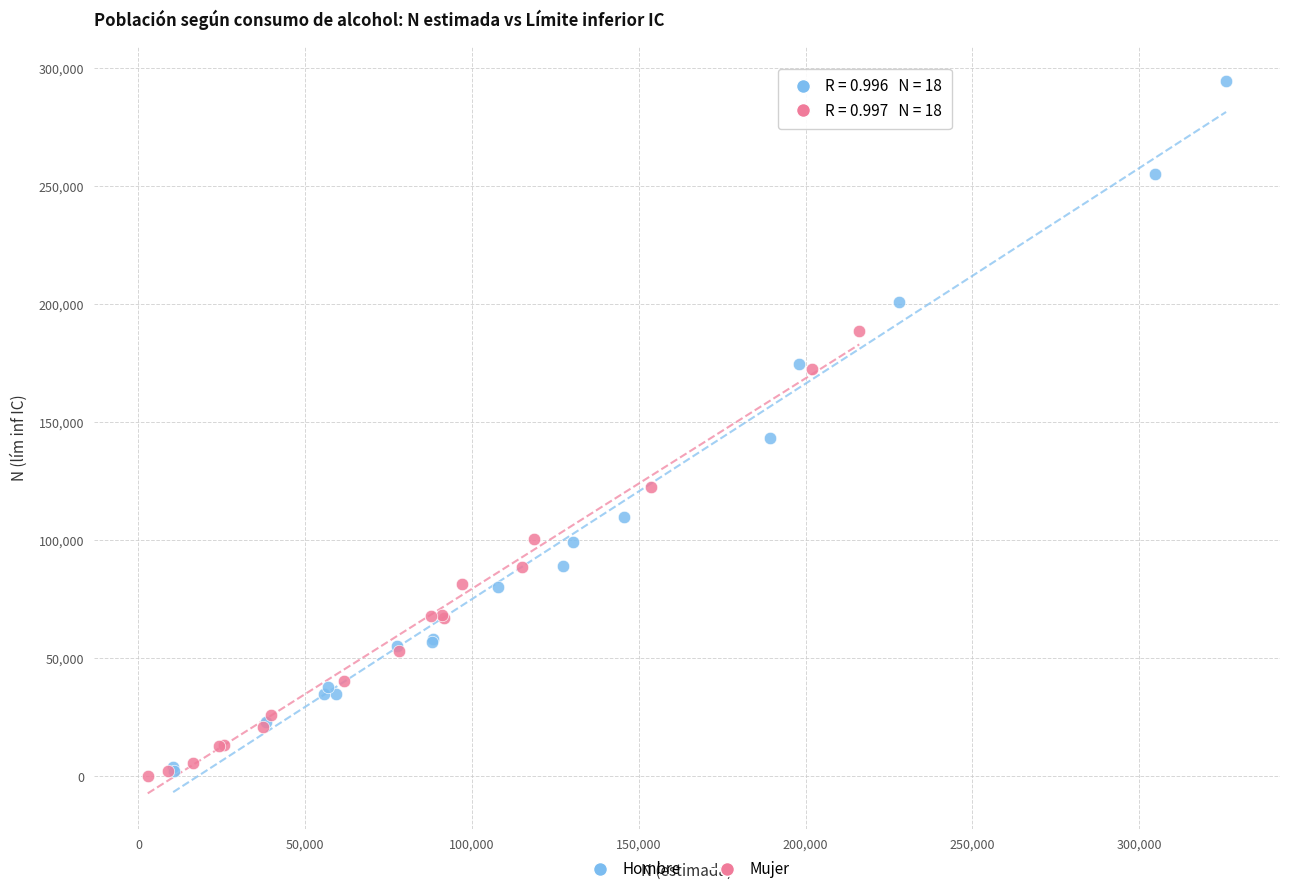

Which series contains the highest Y value?

Hombre